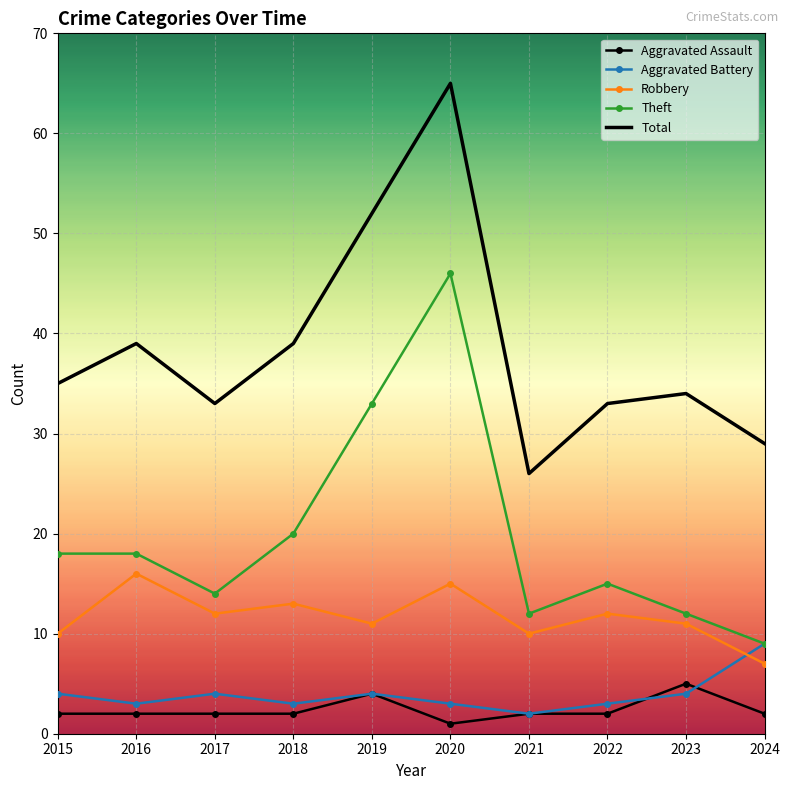

True or false: Robbery and Aggravated Assault intersect in this chart.

False